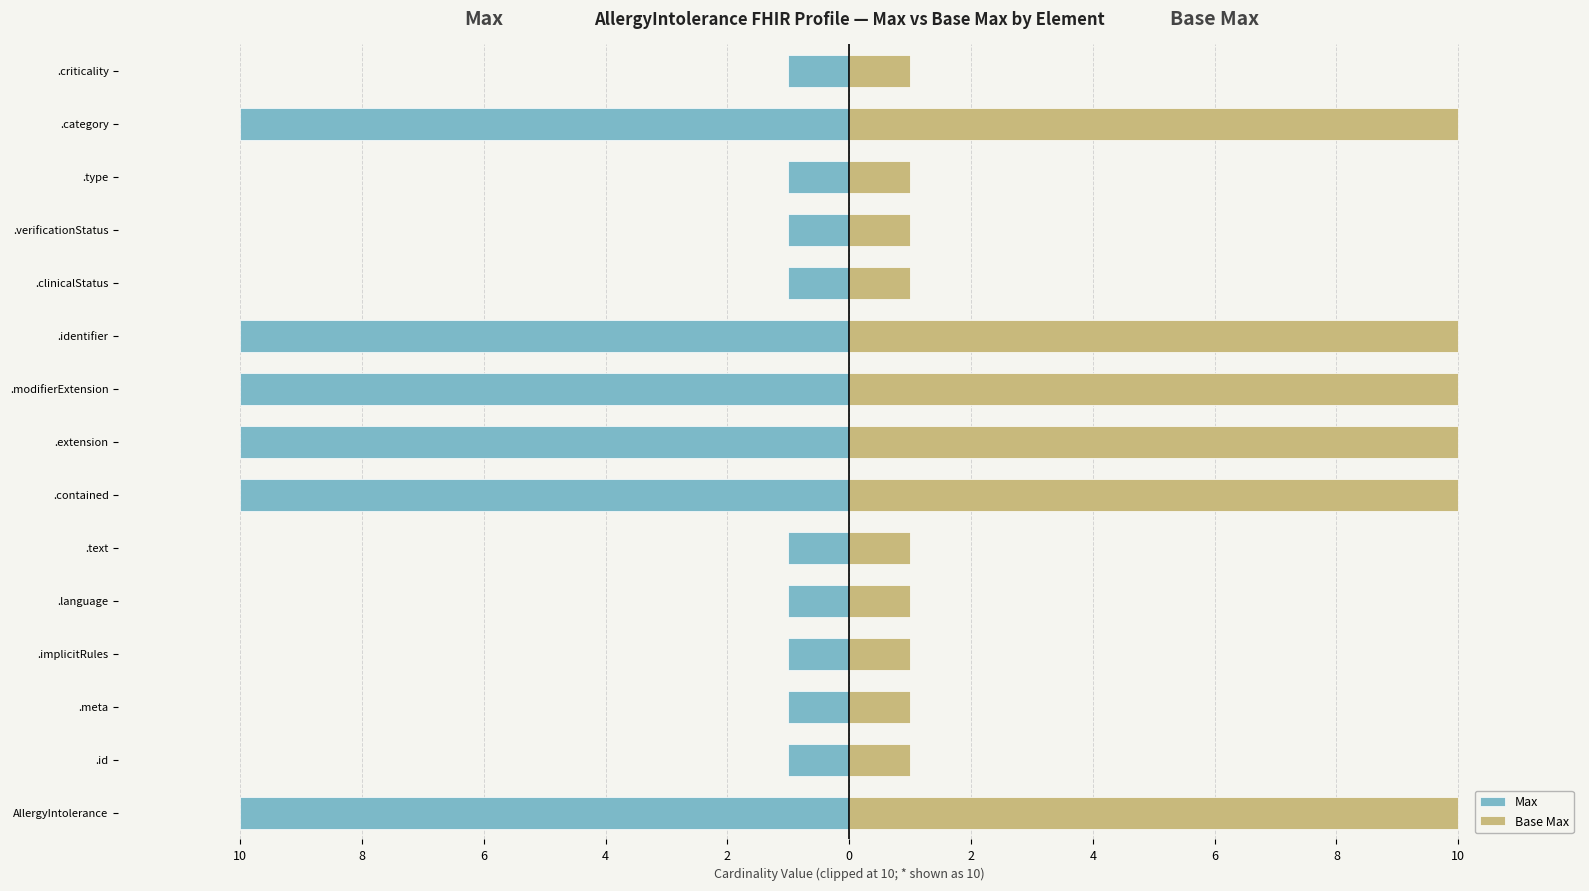

What are all the series names shown in the legend?

Max, Base Max